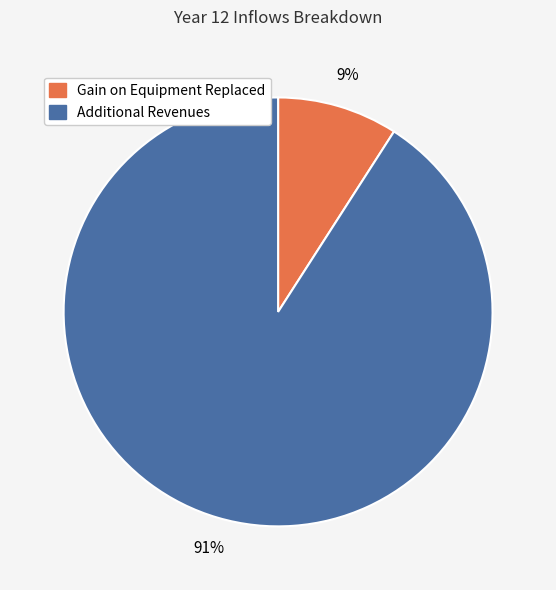

To the nearest percent, what portion does Additional Revenues represent?

91%